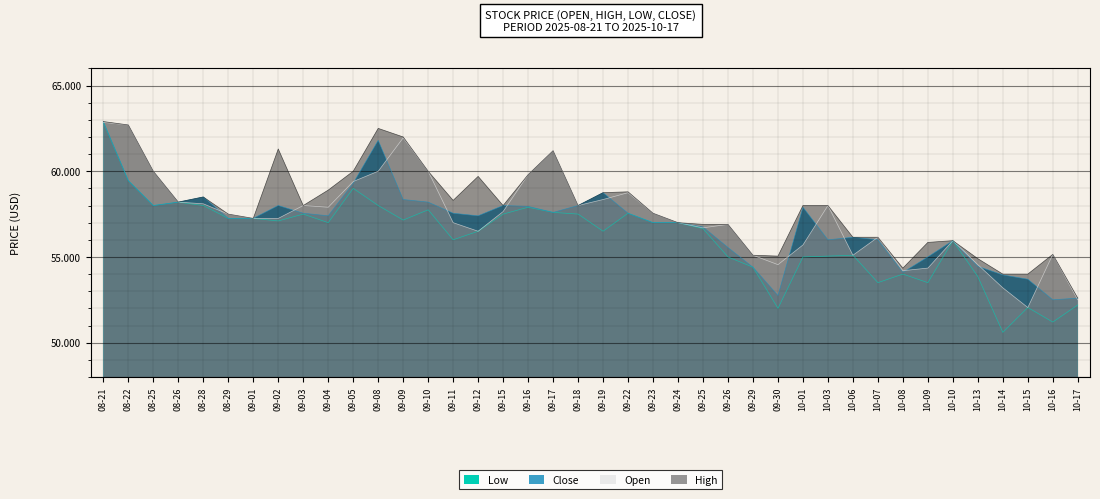

At 09-22, list the series in order from largest to smallest.

High, Open, Low, Close